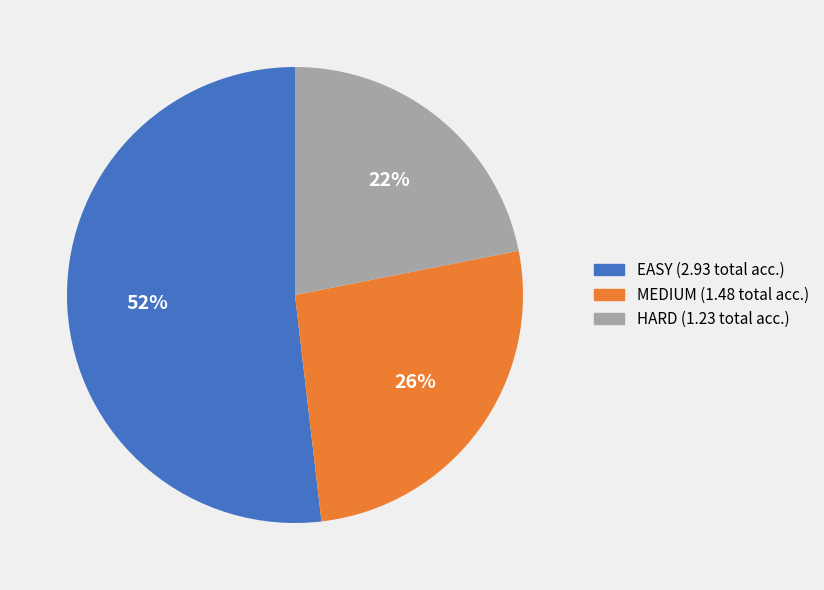

How many segments does this pie chart have?

3